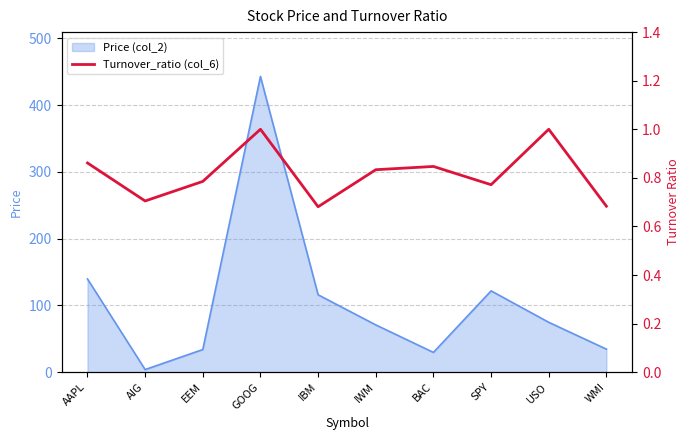

What is the maximum value shown in the chart?

1.0